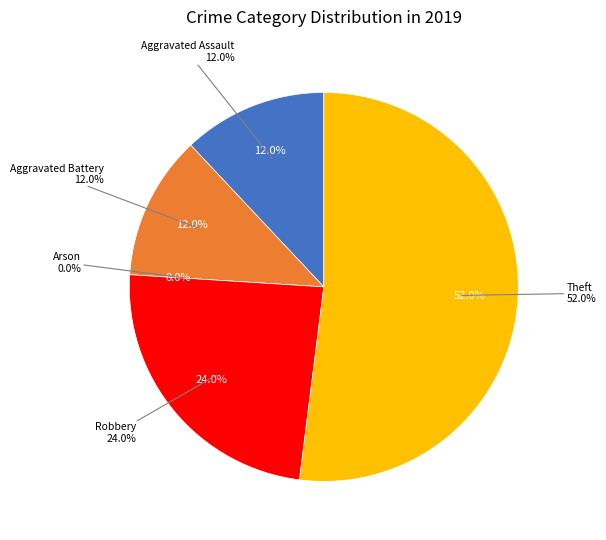

Does Theft account for over 50% of the chart?

Yes